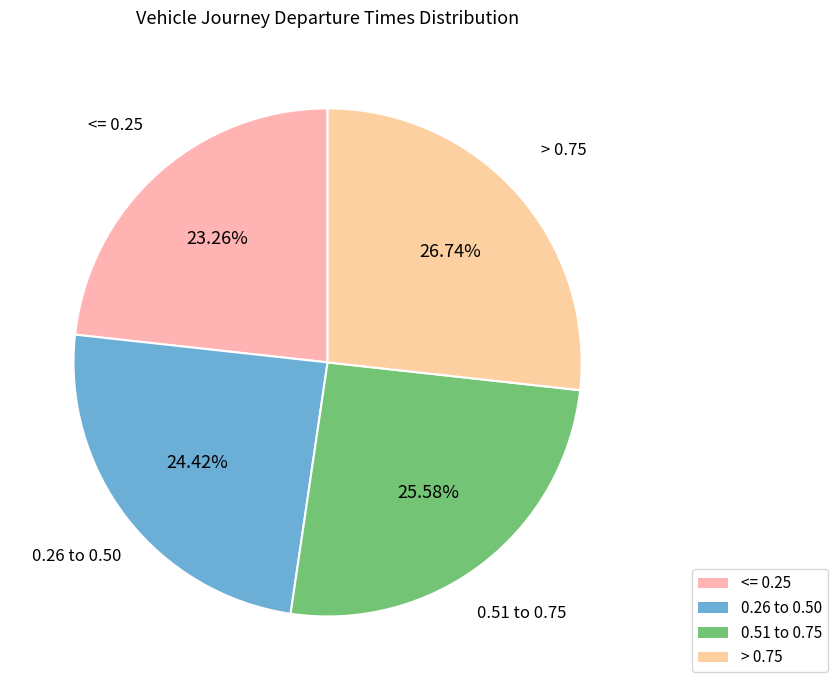

Which category has the smallest portion of the pie?

<= 0.25